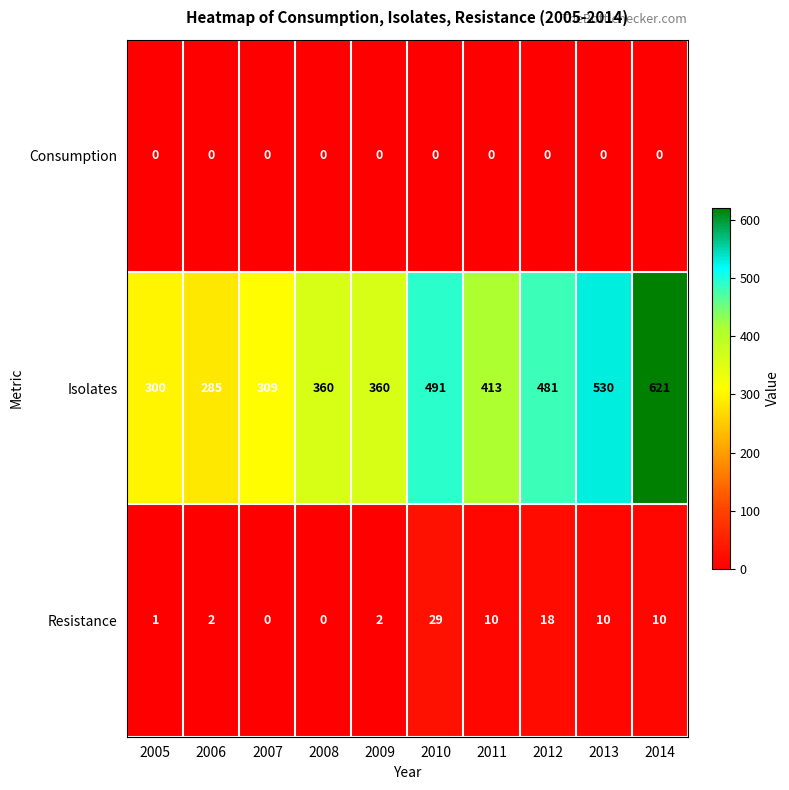

At which category is the sum across all series the highest?

2014